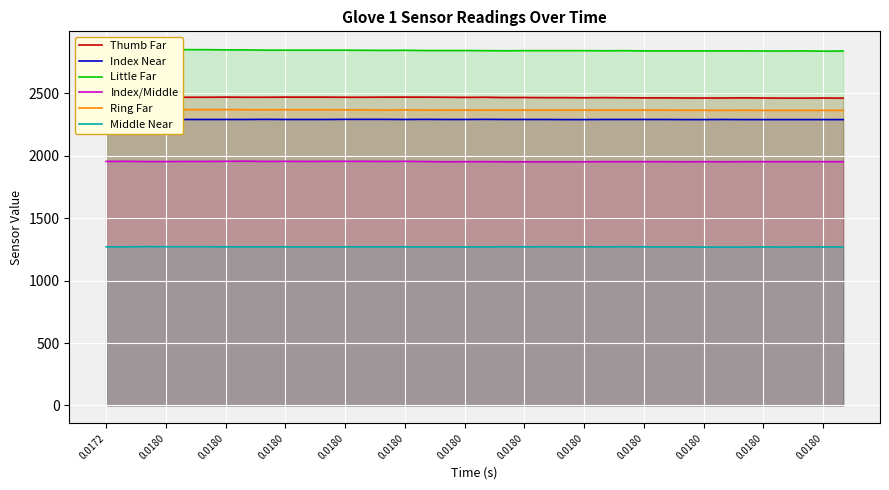

Count the number of categories in the chart.

38